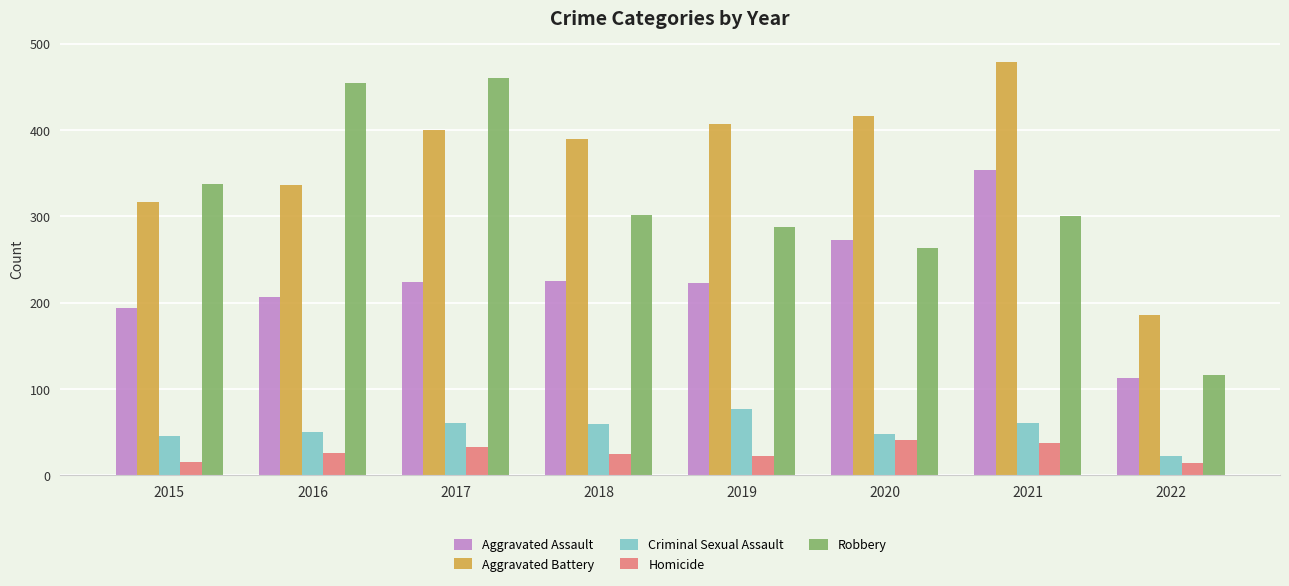

Which series changed the most between 2017 and 2018?

Robbery